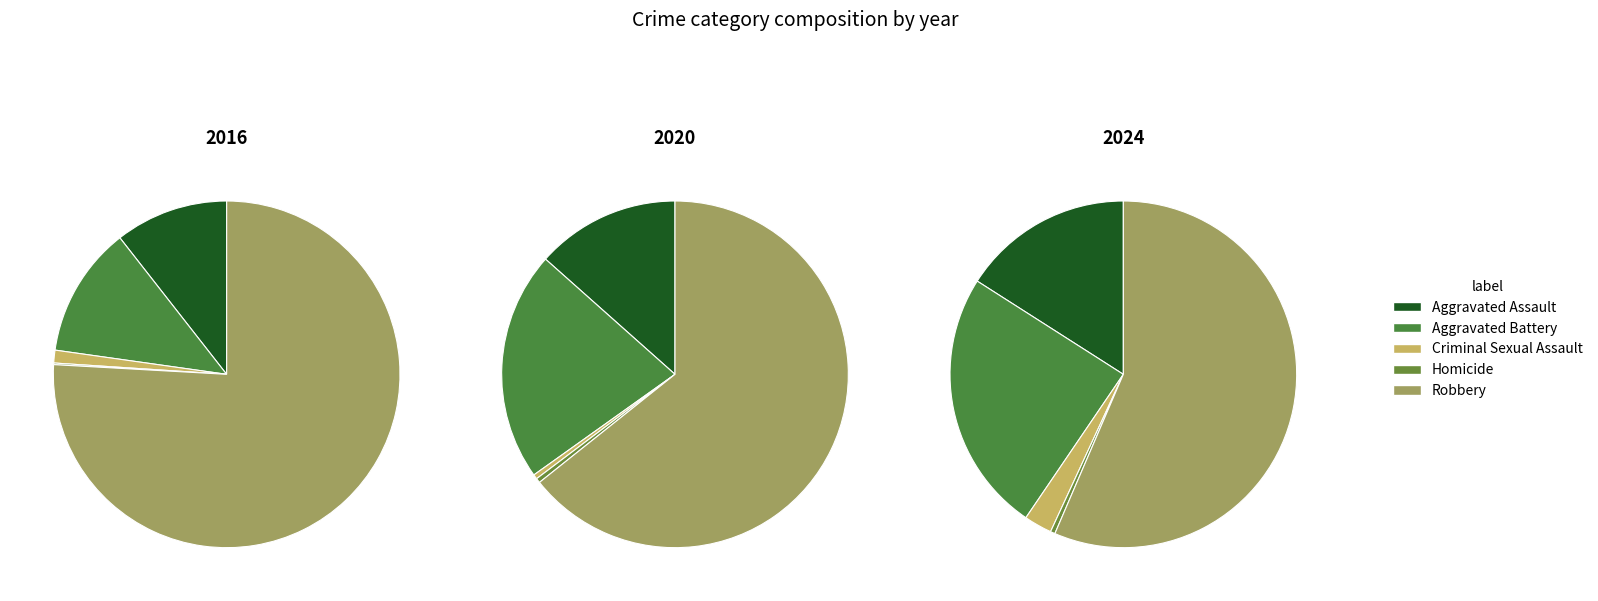

Which slice is the largest?

Robbery